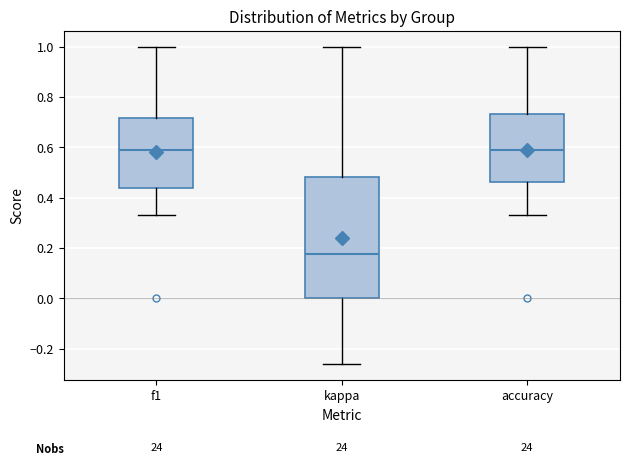

Reading left to right, read every box against the y-axis: the position of its median line, the range the box covers, and the ends of its whiskers. The values are not printed on the chart, so give them approximately, as read against the axis.

f1: median 0.58, box 0.44 to 0.72, whiskers 0.34 to 1.00
kappa: median 0.18, box 0.00 to 0.48, whiskers -0.26 to 1.00
accuracy: median 0.60, box 0.46 to 0.74, whiskers 0.34 to 1.00